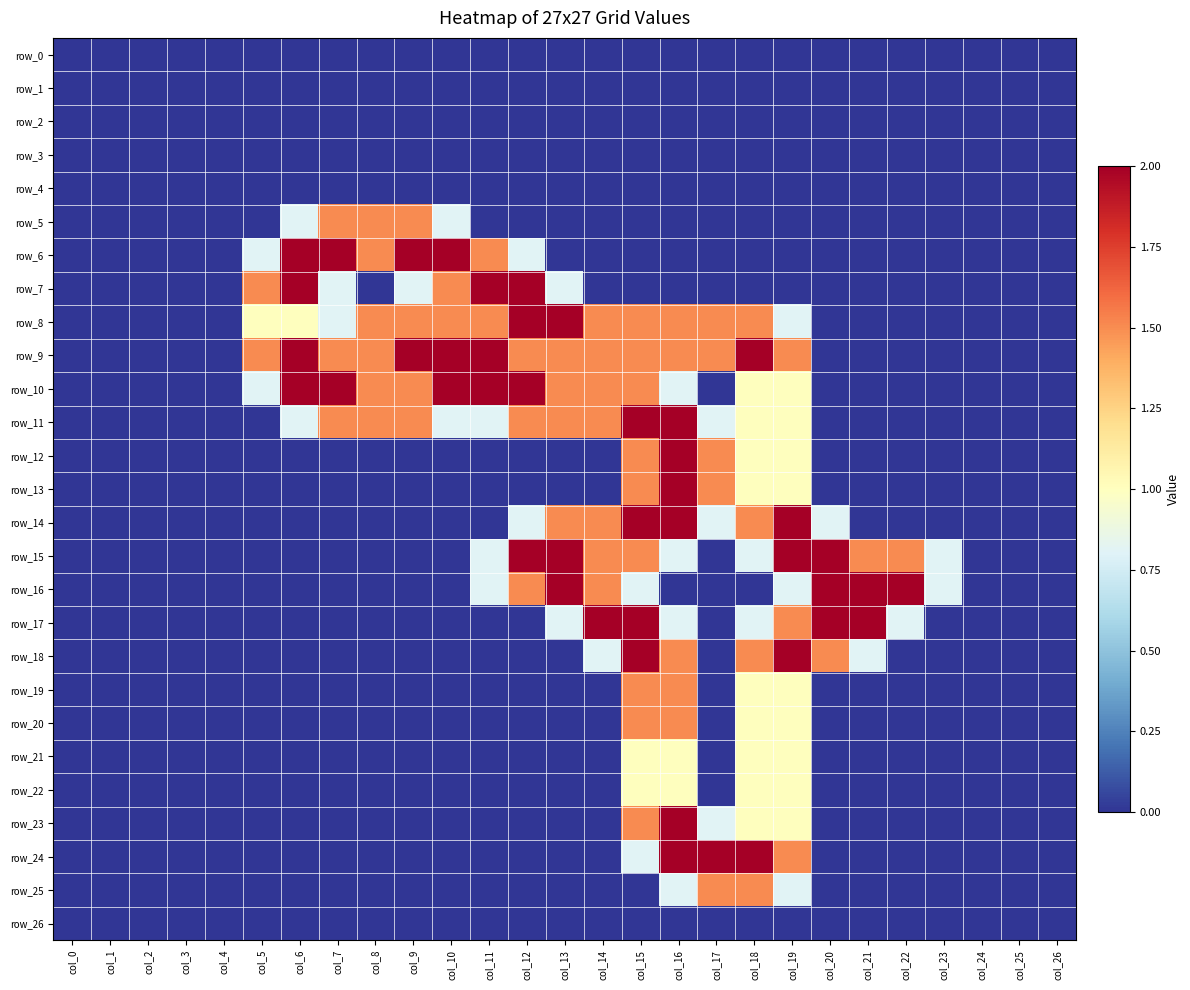

Is the value of row_18 at col_12 greater than the value of row_7 at col_19?

No